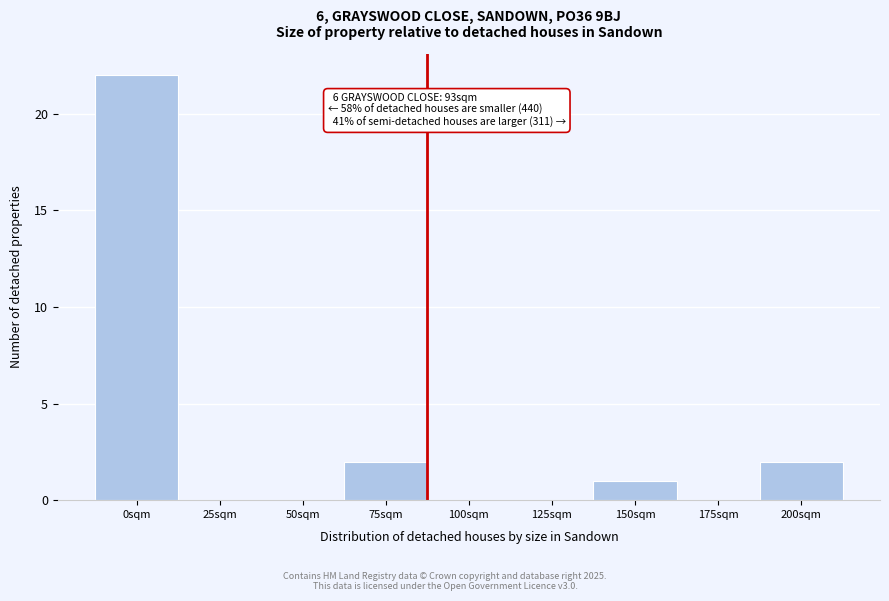

Reading left to right, what are all the values shown in this chart?

0sqm=22	25sqm=0	50sqm=0	75sqm=2	100sqm=0	125sqm=0	150sqm=1	175sqm=0	200sqm=2